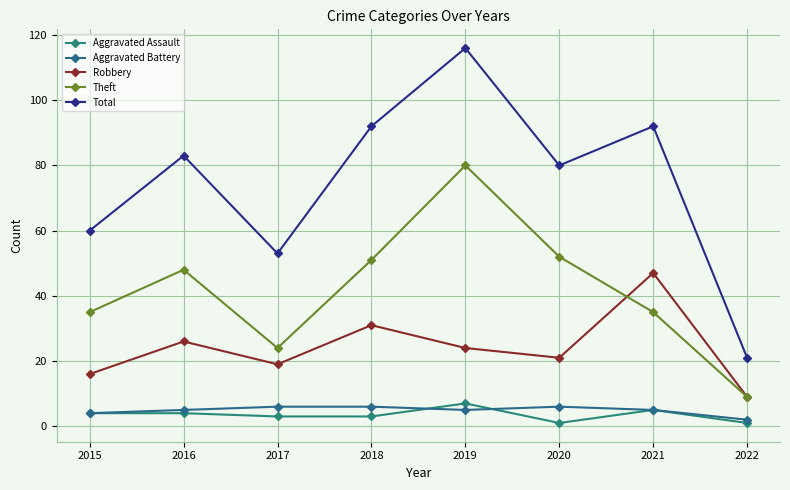

At which category does the chart reach its peak across all series?

2019